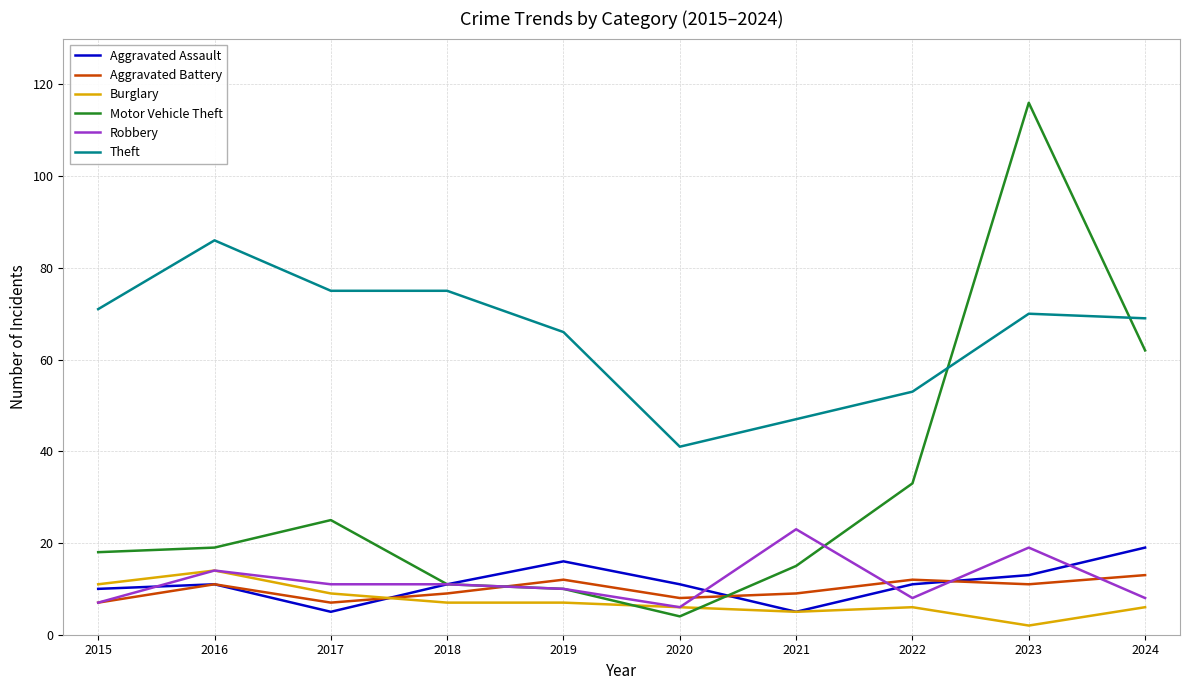

How many lines are shown in the chart?

6